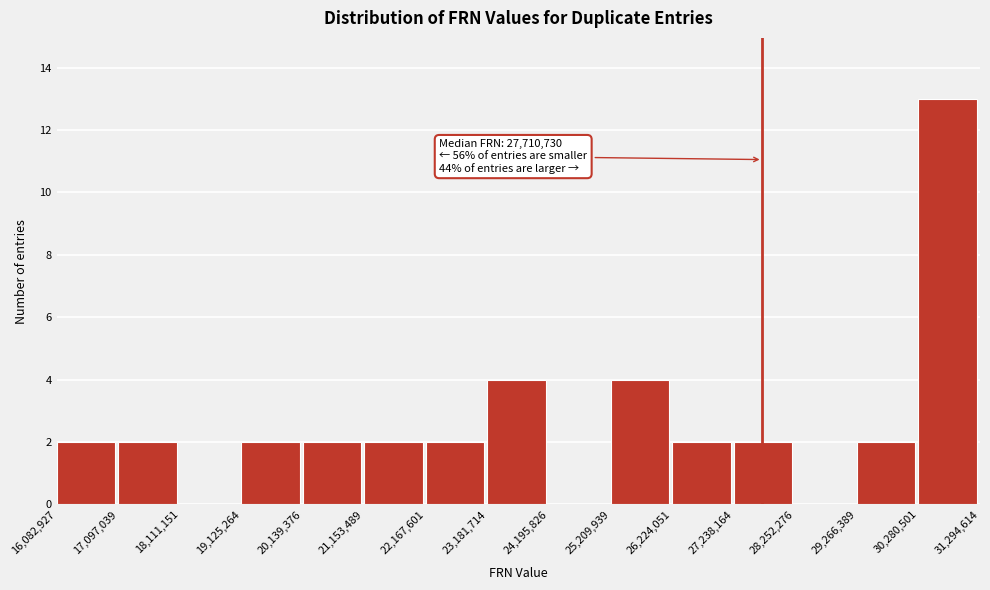

Which range on the x-axis has the tallest bar?

30,280,501 to 31,294,614